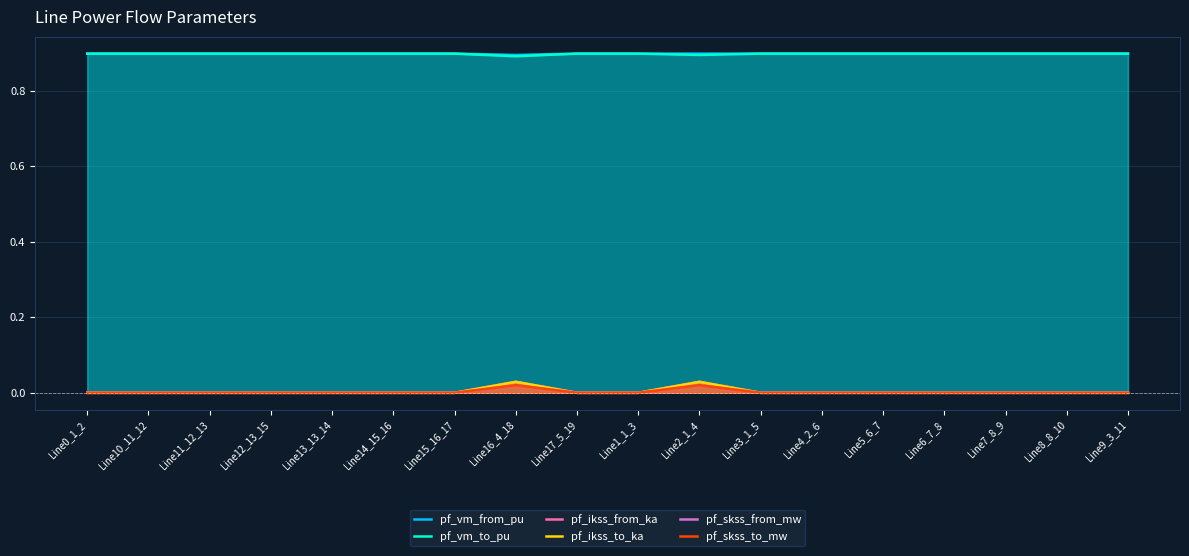

What is the spread (max minus min) of values at Line2_1_4?

0.9